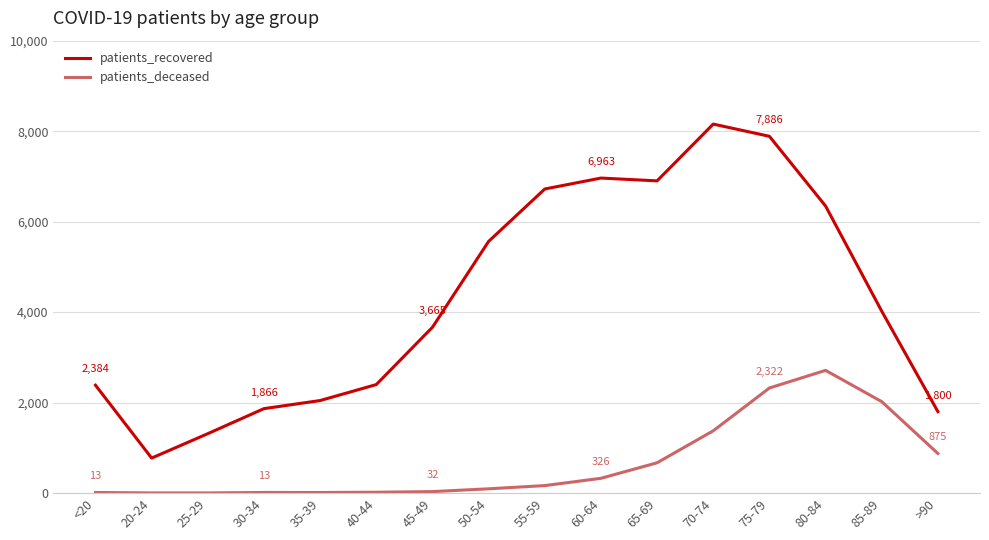

True or false: patients_deceased has more than 0 points higher than both neighbors.

True